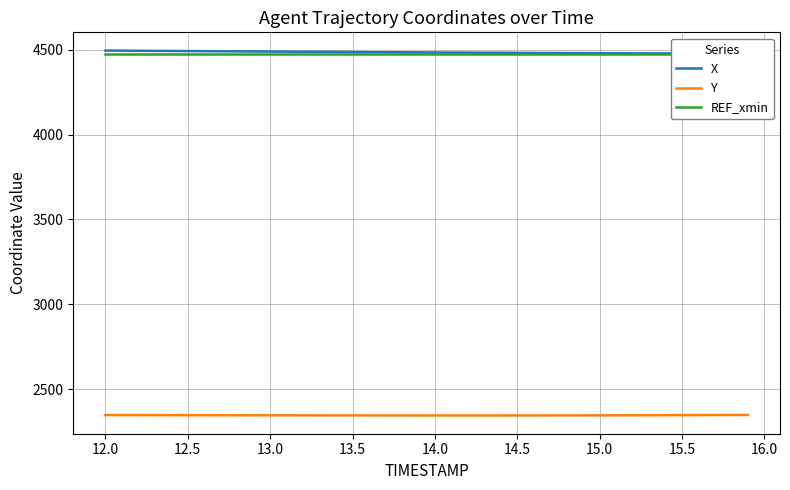

What is the sum of all X values?

179380.5